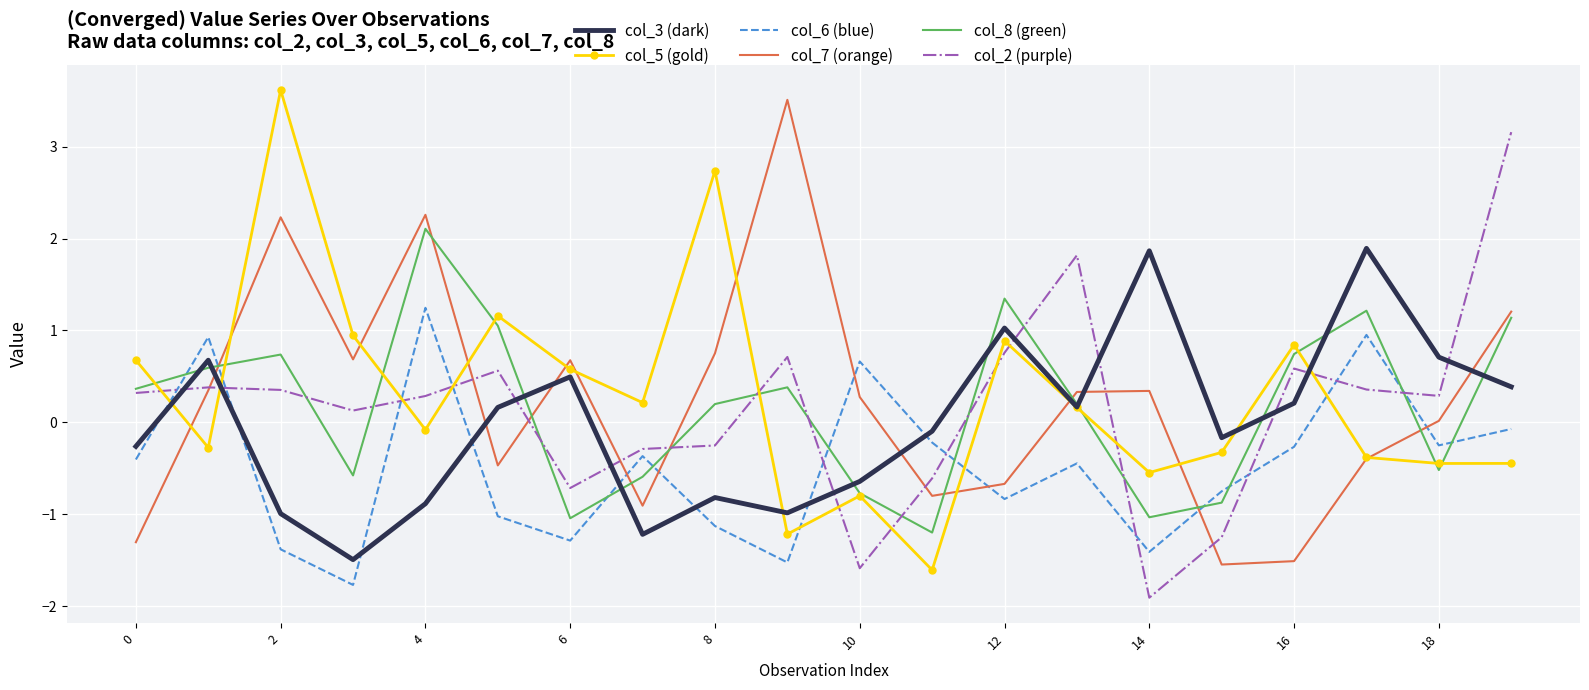

What is the smallest value displayed?

-1.9